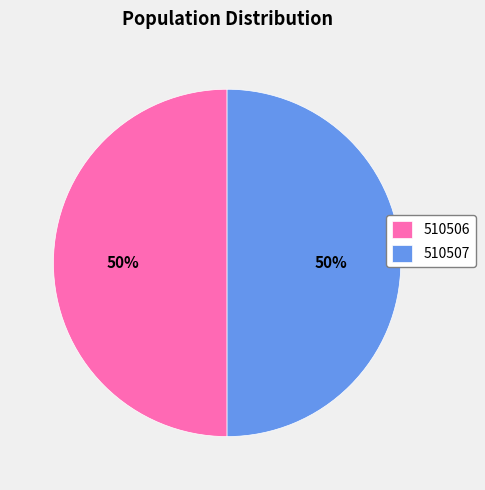

To the nearest percent, what portion does 510507 represent?

50%